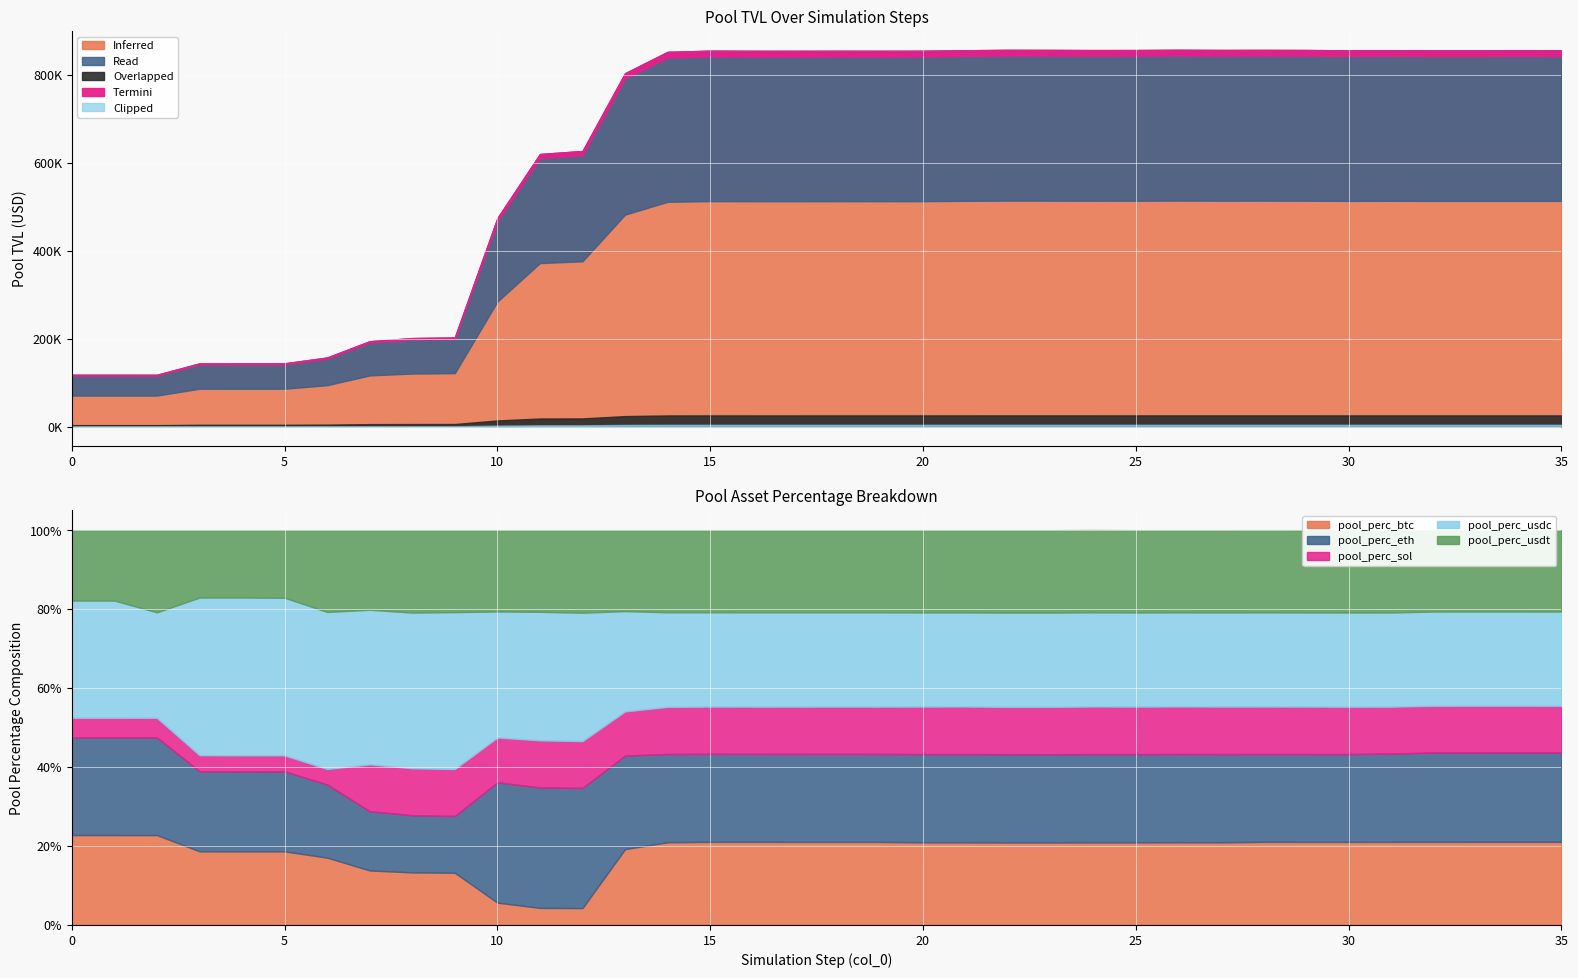

True or false: pool_perc_sol and pool_perc_usdt cross at least once.

False